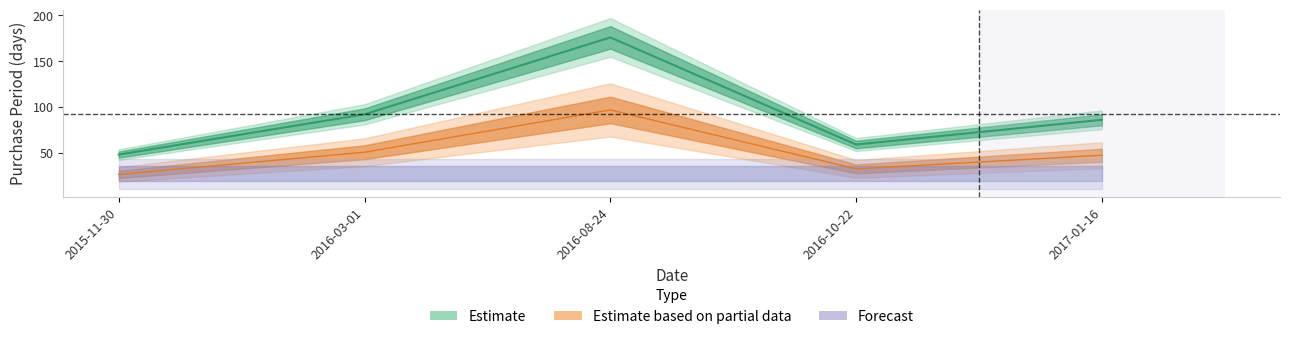

What is the ratio of the value at 2016-03-01 to the value at 2015-11-30?

1.9